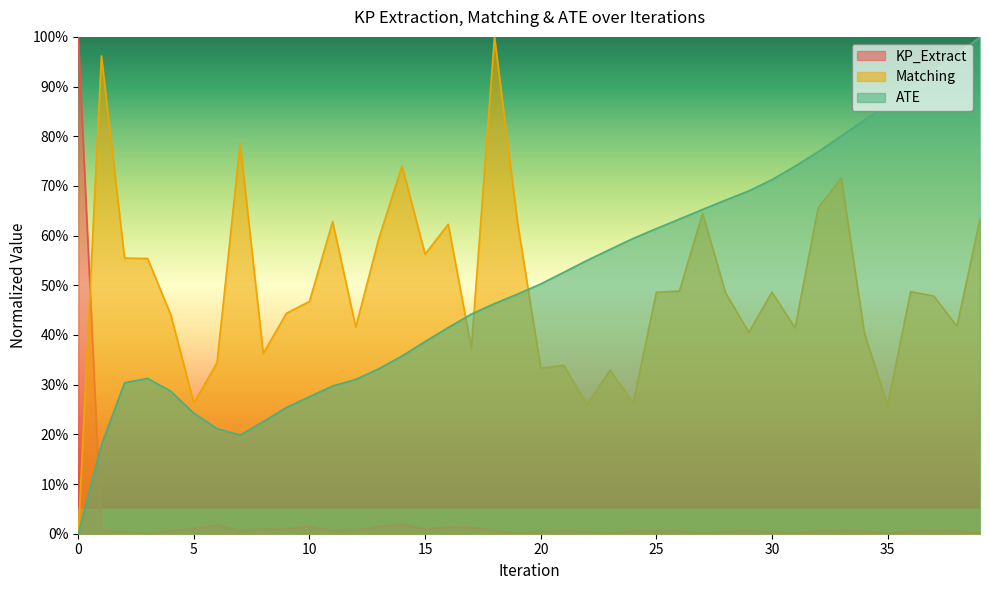

How many lines are shown in the chart?

3